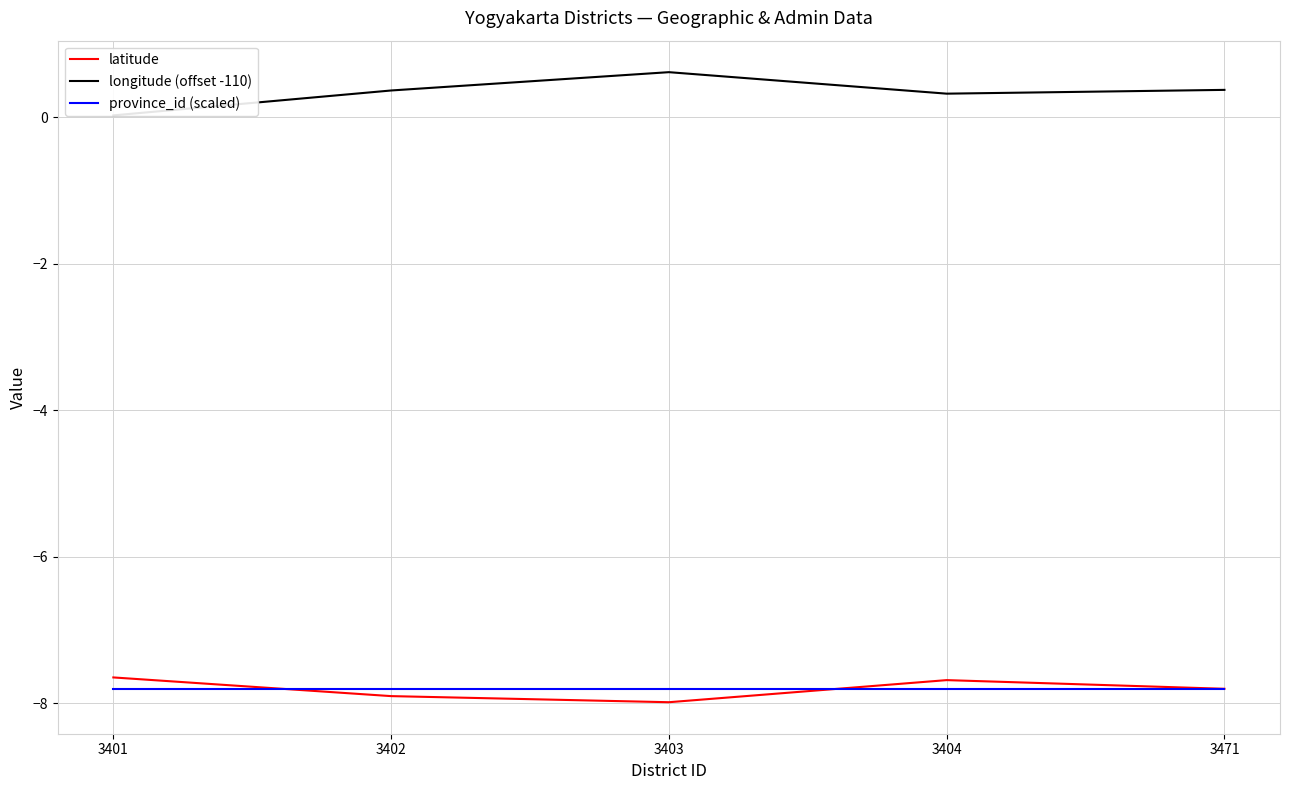

Reading left to right, what are all the values shown in this chart?

latitude: -7.6	-7.9	-8.0	-7.7	-7.8
longitude (offset -110): 0.0	0.4	0.6	0.3	0.4
province_id (scaled): -7.8	-7.8	-7.8	-7.8	-7.8